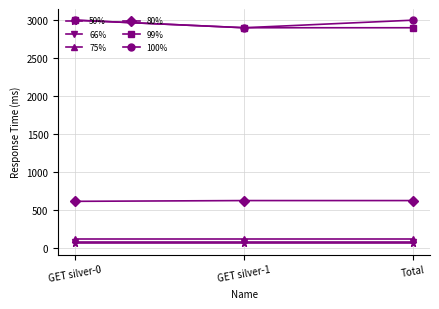

The 75% series shows 110 at GET silver-0. True or false?

True